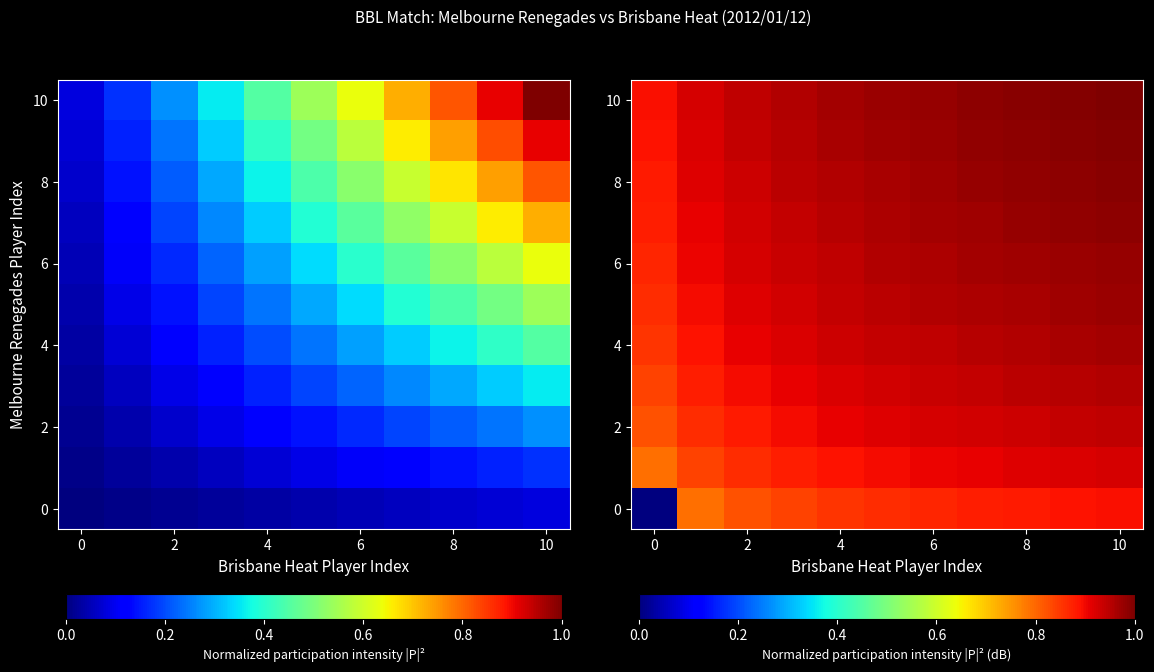

True or false: 10 has a value of 0.9 at 0.

True